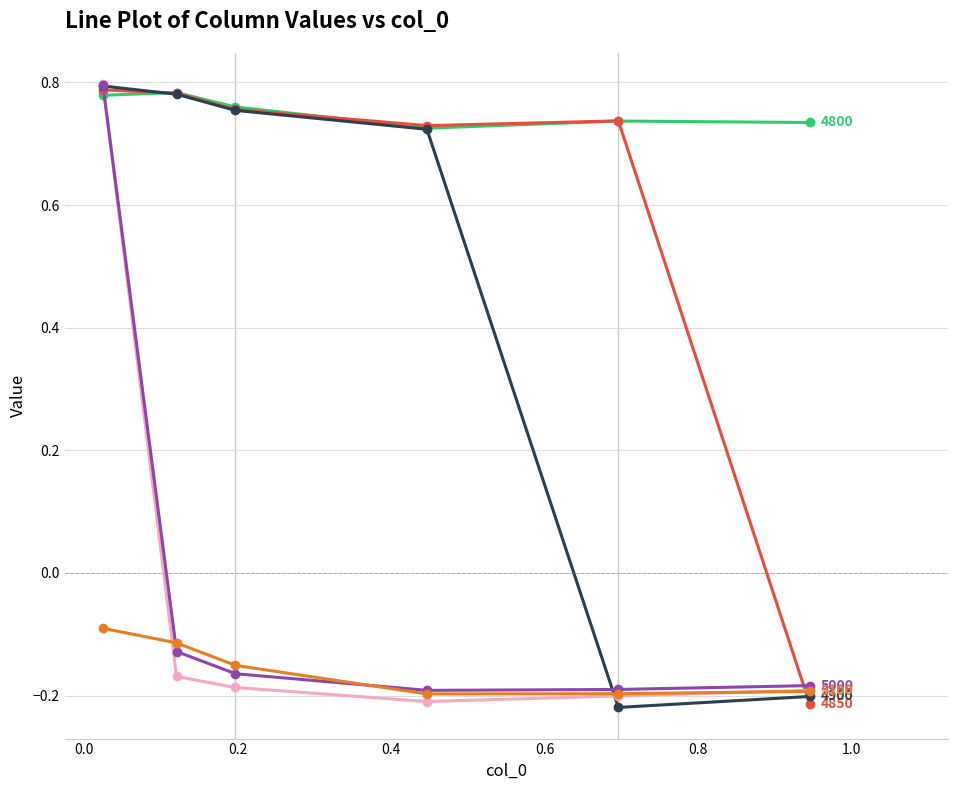

At which category is the sum across all series the highest?

0.02465753424657534